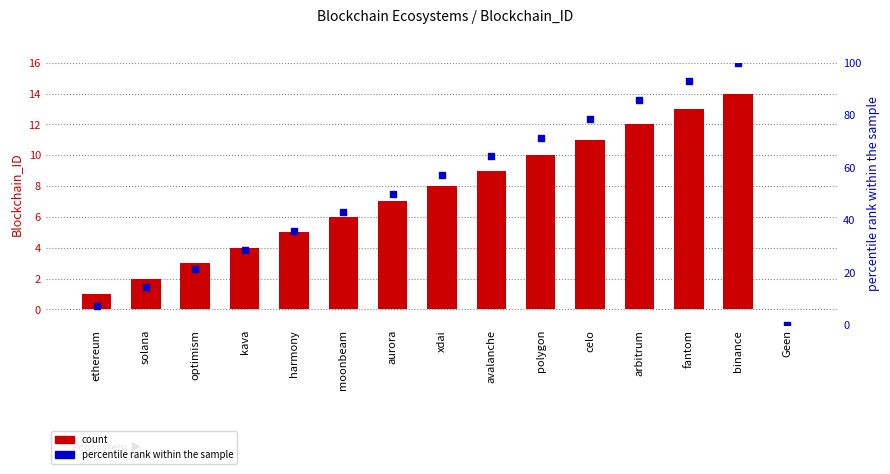

What are all the series names shown in the legend?

count, percentile rank within the sample